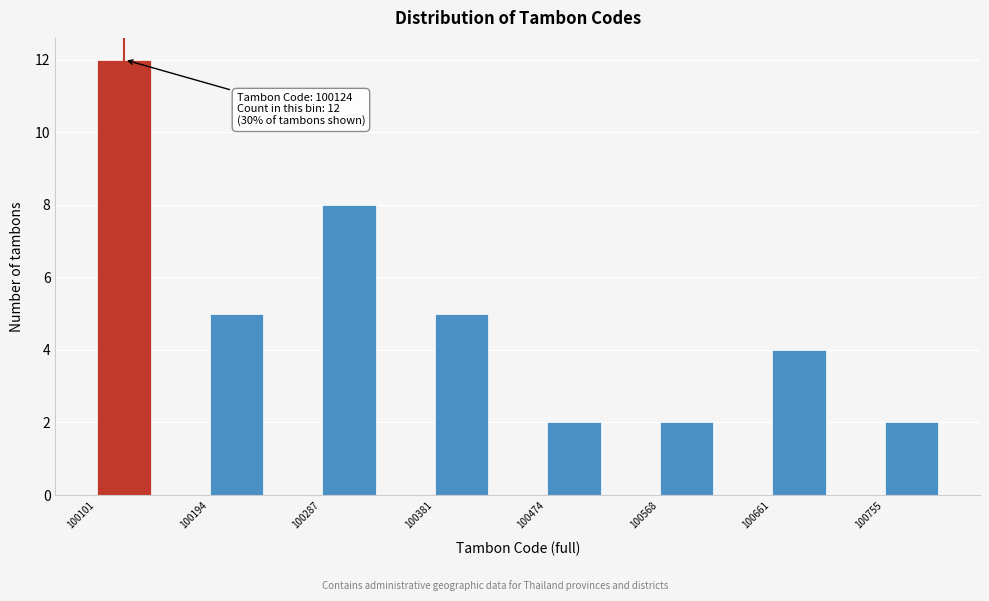

Over which range of the x-axis is the bar tallest?

100100 to 100150